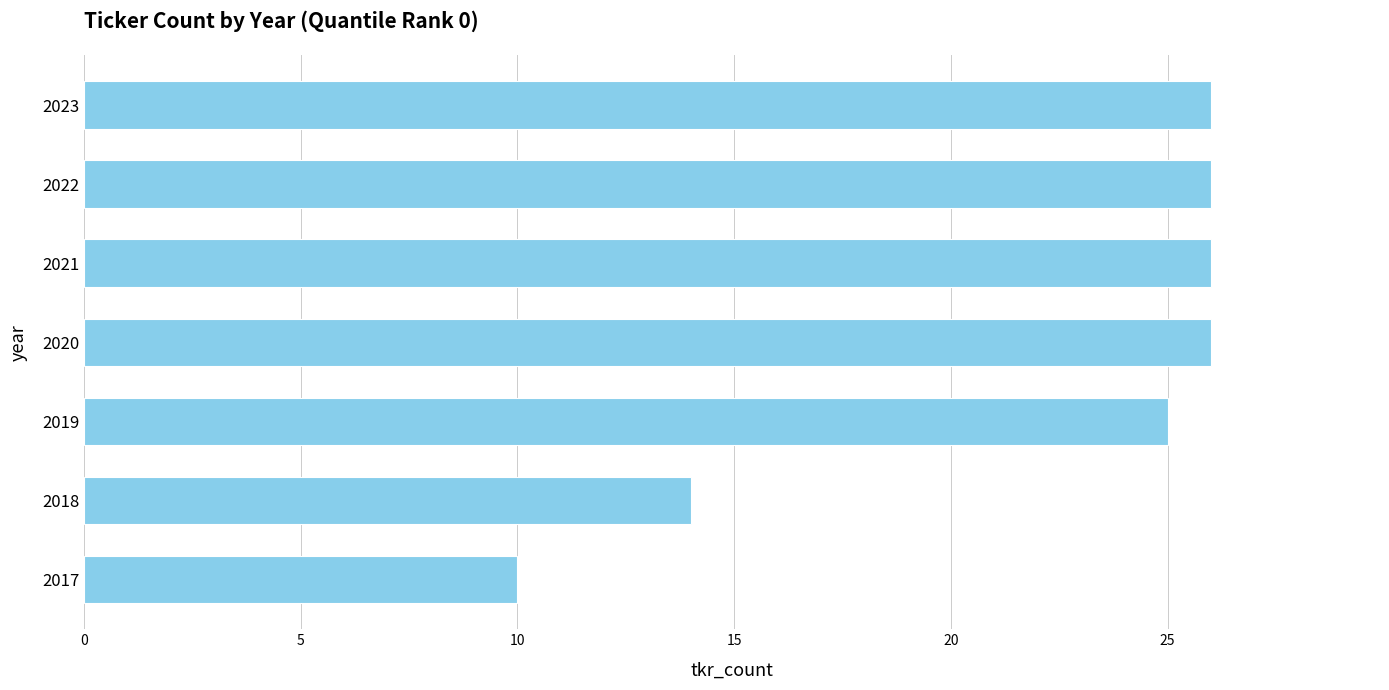

Does the chart contain any negative values?

No